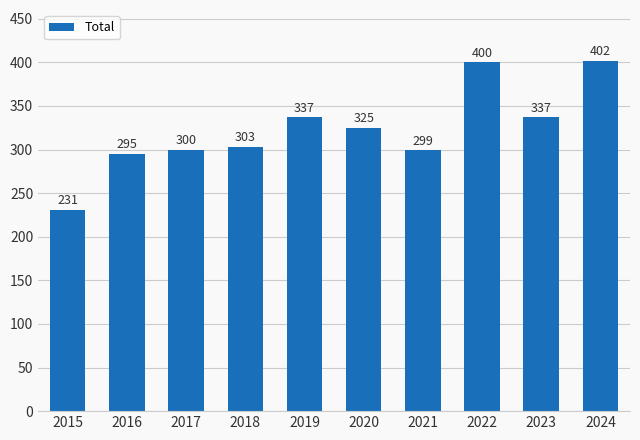

Count the number of data series in this chart.

1